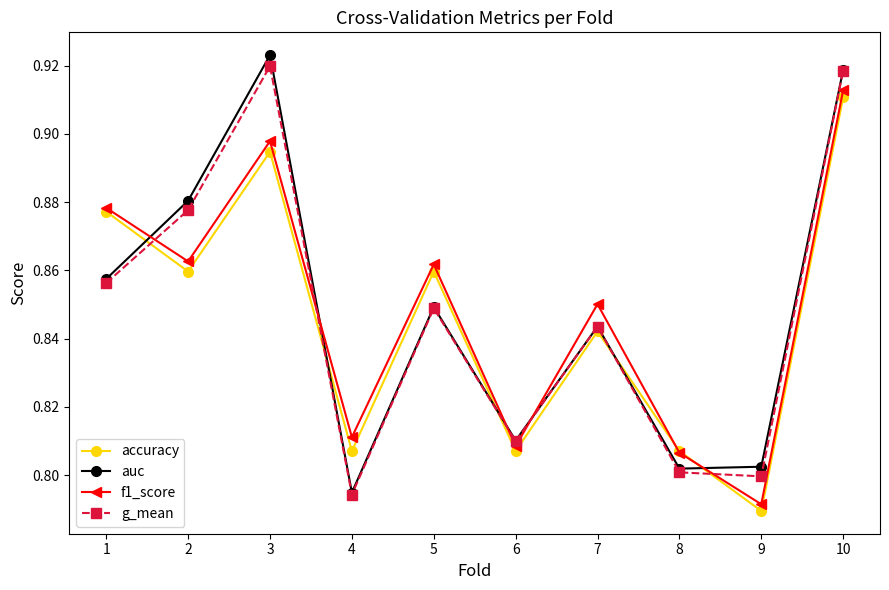

After their last crossing, which series has the higher values: g_mean or f1_score?

g_mean